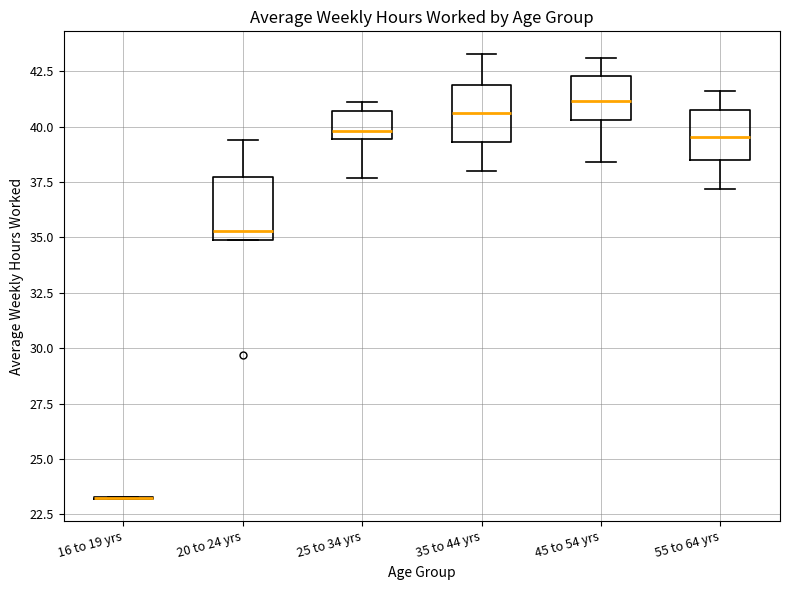

Where does the lower whisker of the box for 55 to 64 yrs end on the y-axis? The values are not printed on the chart, so give them approximately, as read against the axis.

37.0